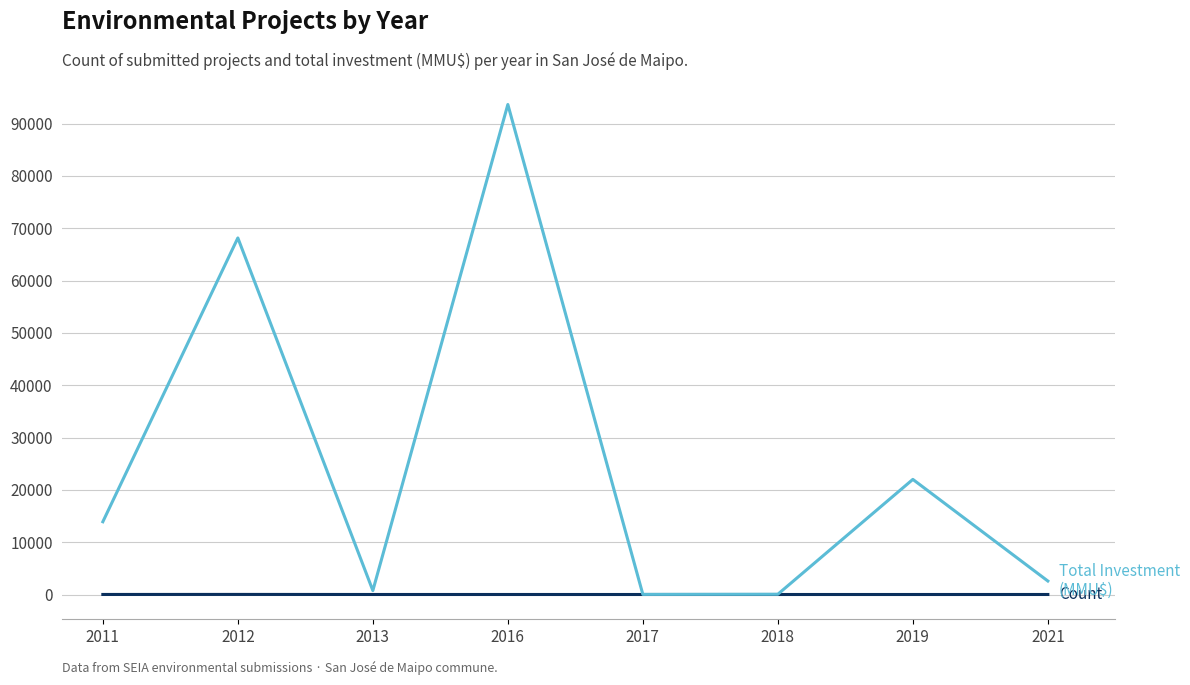

At which category is the sum across all series the highest?

2016